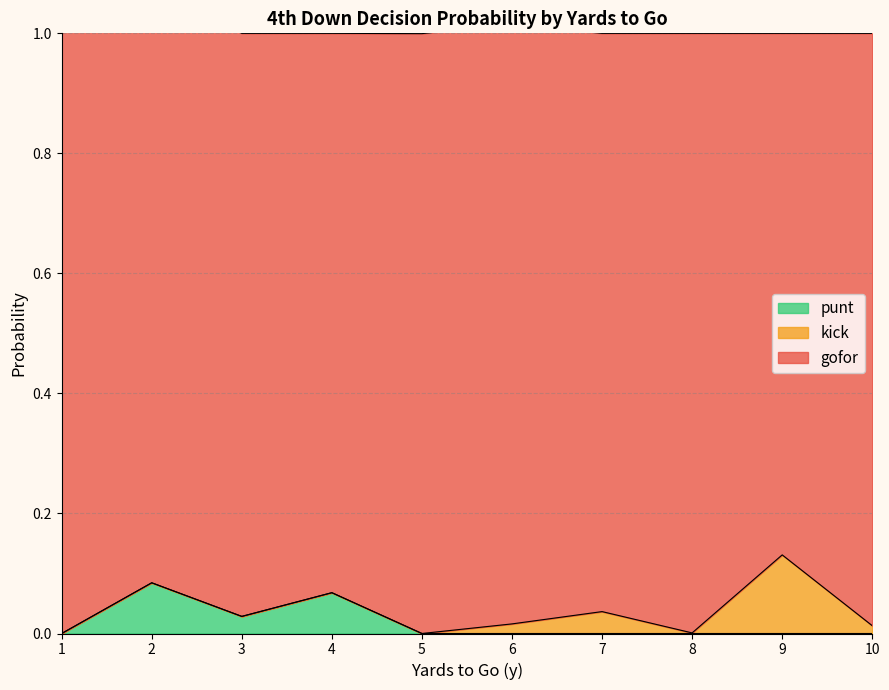

At how many categories does at least one series exceed 0?

10